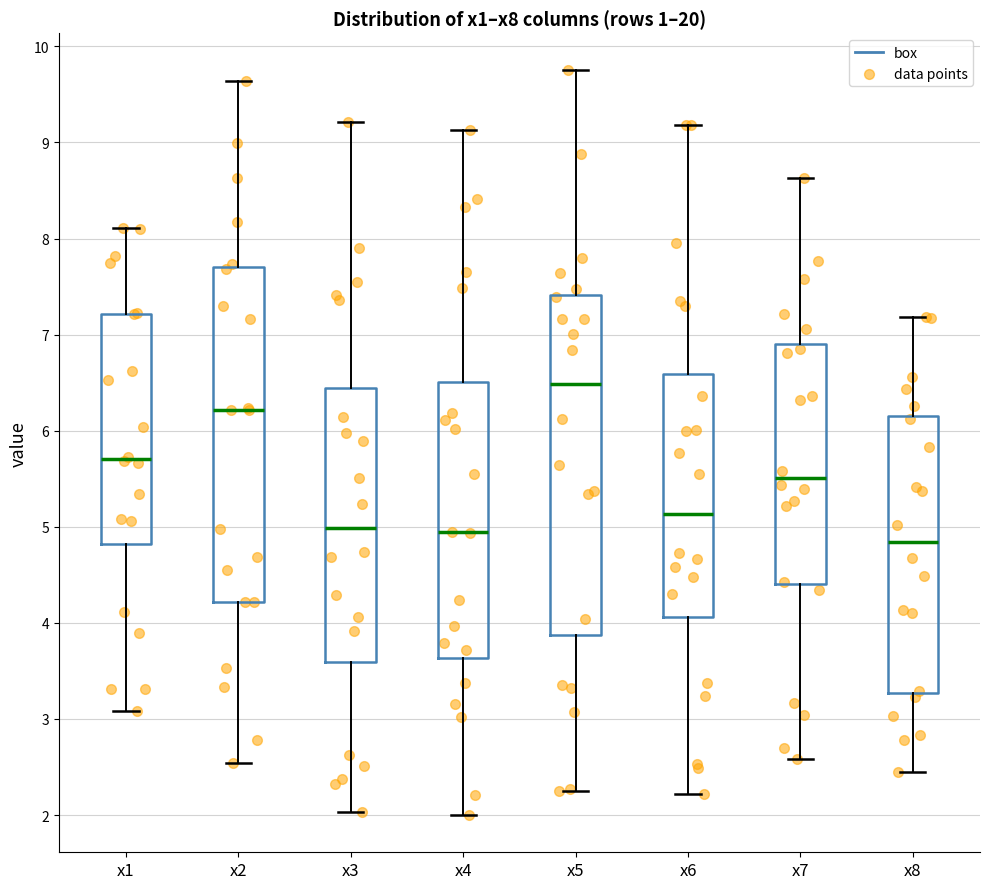

Where is the upper edge of the box for x5 on the y-axis? The values are not printed on the chart, so give them approximately, as read against the axis.

7.4